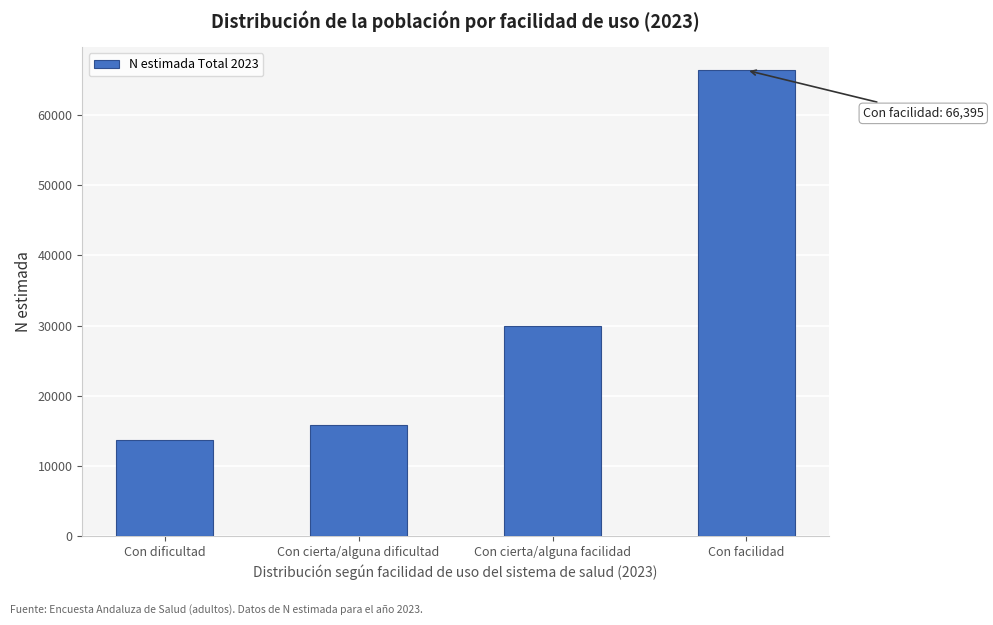

Reading left to right, what are all the values shown in this chart?

13744	15764	29891	66395